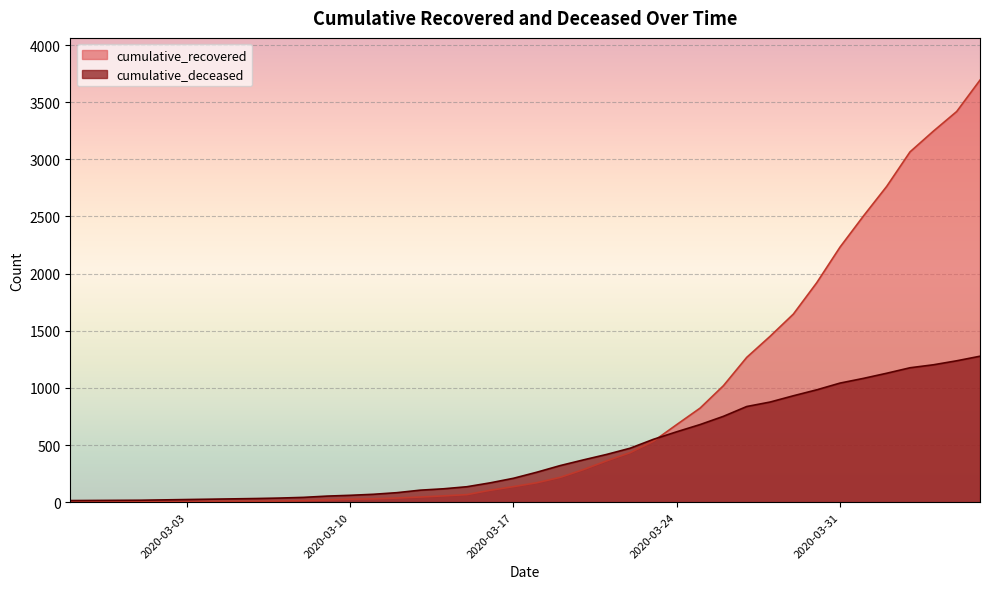

How many intersections are there between cumulative_recovered and cumulative_deceased?

1